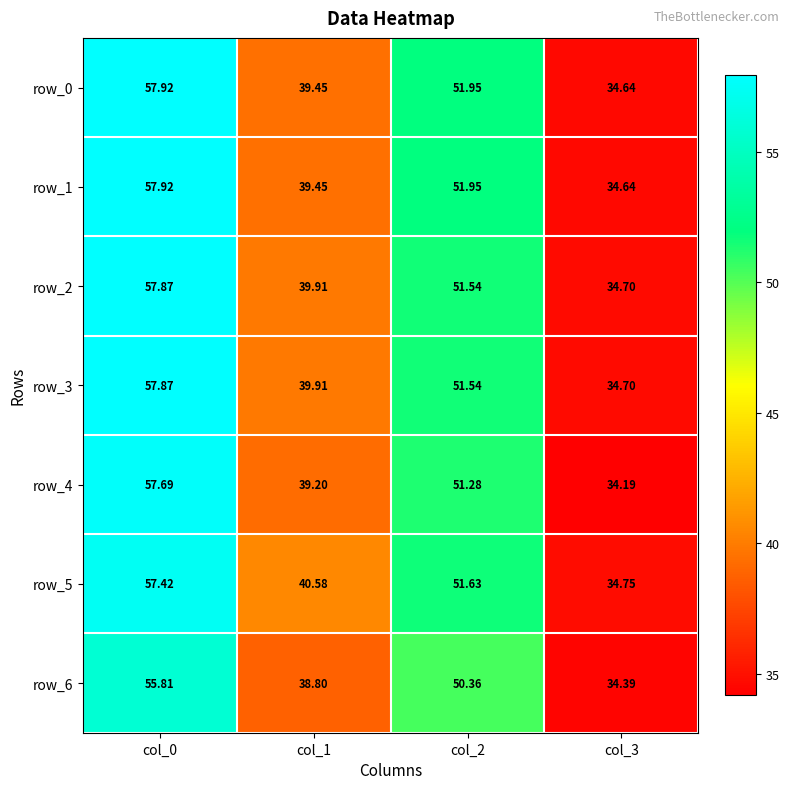

What is the difference between the maximum and minimum values in the row_6 series?

21.4